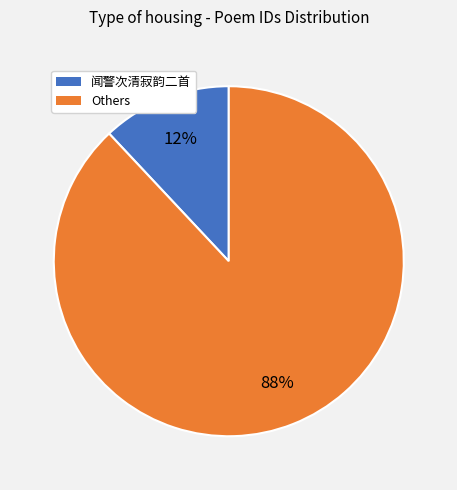

Is there any slice that represents more than half of the pie?

Yes